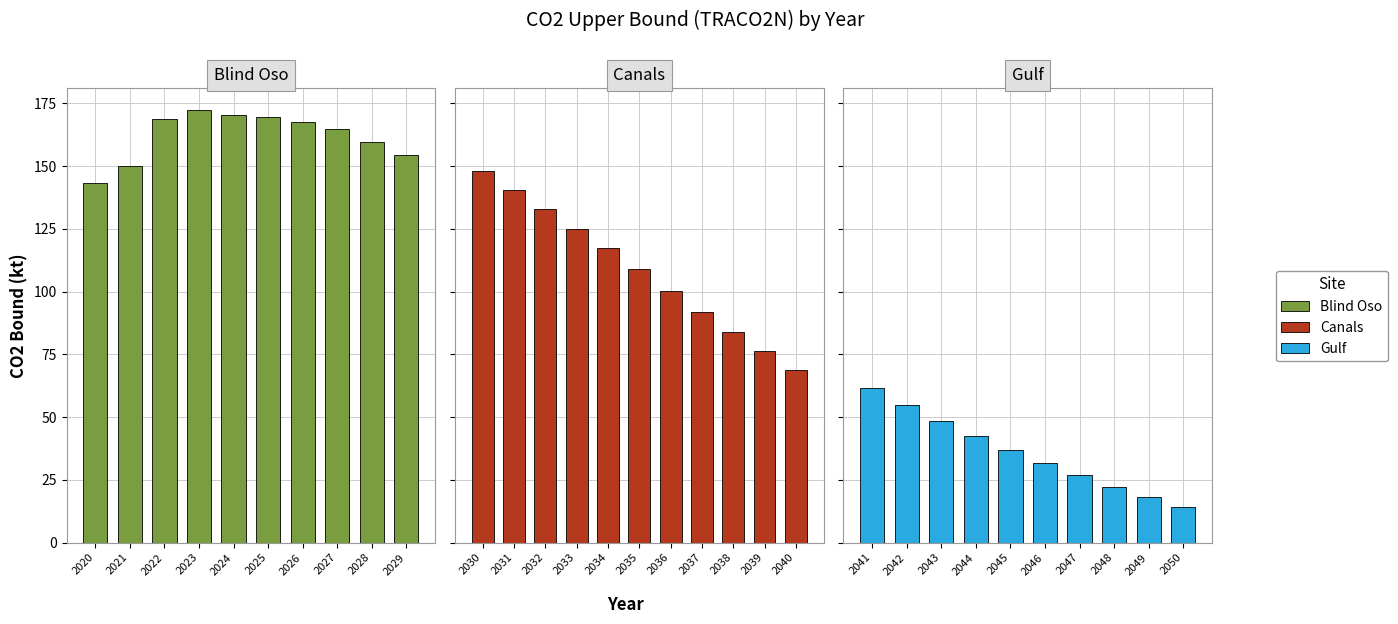

Reading left to right, list all the values displayed in this chart.

2020=143.2	2021=150.1	2022=168.7	2023=172.3	2024=170.4	2025=169.6	2026=167.7	2027=164.8	2028=159.7	2029=154.4	2030=148.0	2031=140.7	2032=133.0	2033=125.1	2034=117.2	2035=109.0	2036=100.3	2037=92.0	2038=84.0	2039=76.4	2040=68.9	2041=61.6	2042=54.8	2043=48.5	2044=42.5	2045=37.0	2046=31.8	2047=26.9	2048=22.4	2049=18.1	2050=14.3